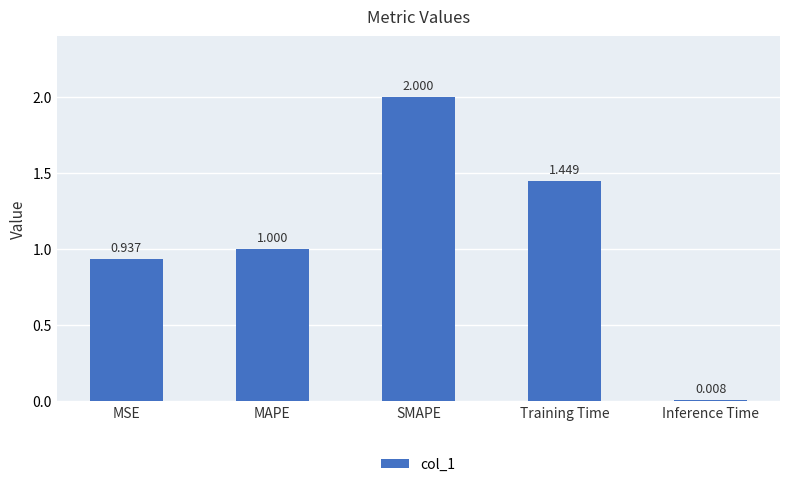

What is the change in value from Training Time to Inference Time?

-1.4